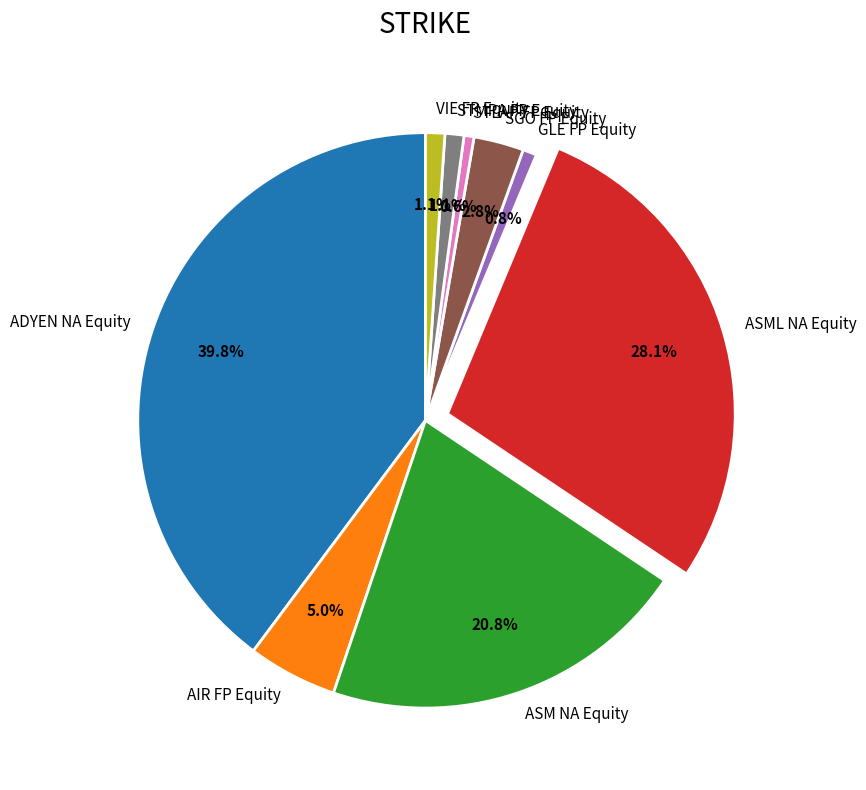

To the nearest percent, what portion does ADYEN NA Equity represent?

40%